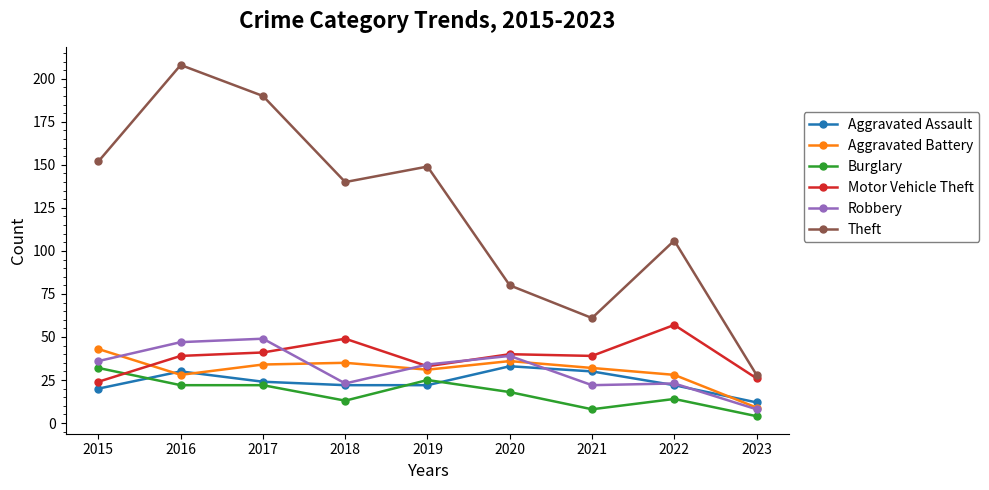

Which category has the lowest value in the Motor Vehicle Theft series?

2015